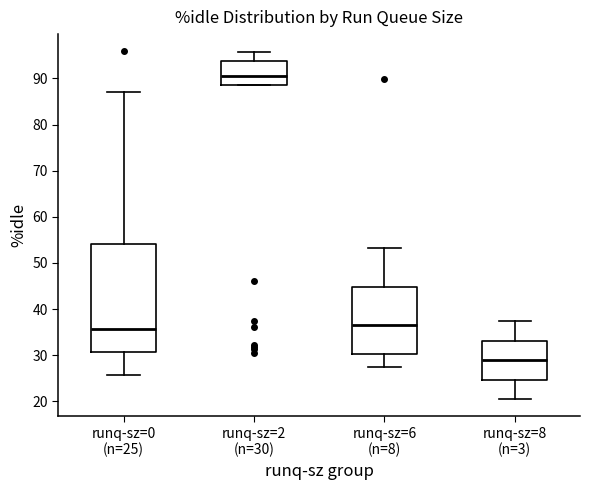

Reading left to right, read every box against the y-axis: the position of its median line, the range the box covers, and the ends of its whiskers. The values are not printed on the chart, so give them approximately, as read against the axis.

runq-sz=0 (n=25): median 36, box 31 to 54, whiskers 26 to 87
runq-sz=2 (n=30): median 91, box 89 to 94, whiskers 89 to 96
runq-sz=6 (n=8): median 37, box 30 to 45, whiskers 27 to 53
runq-sz=8 (n=3): median 29, box 25 to 33, whiskers 21 to 37